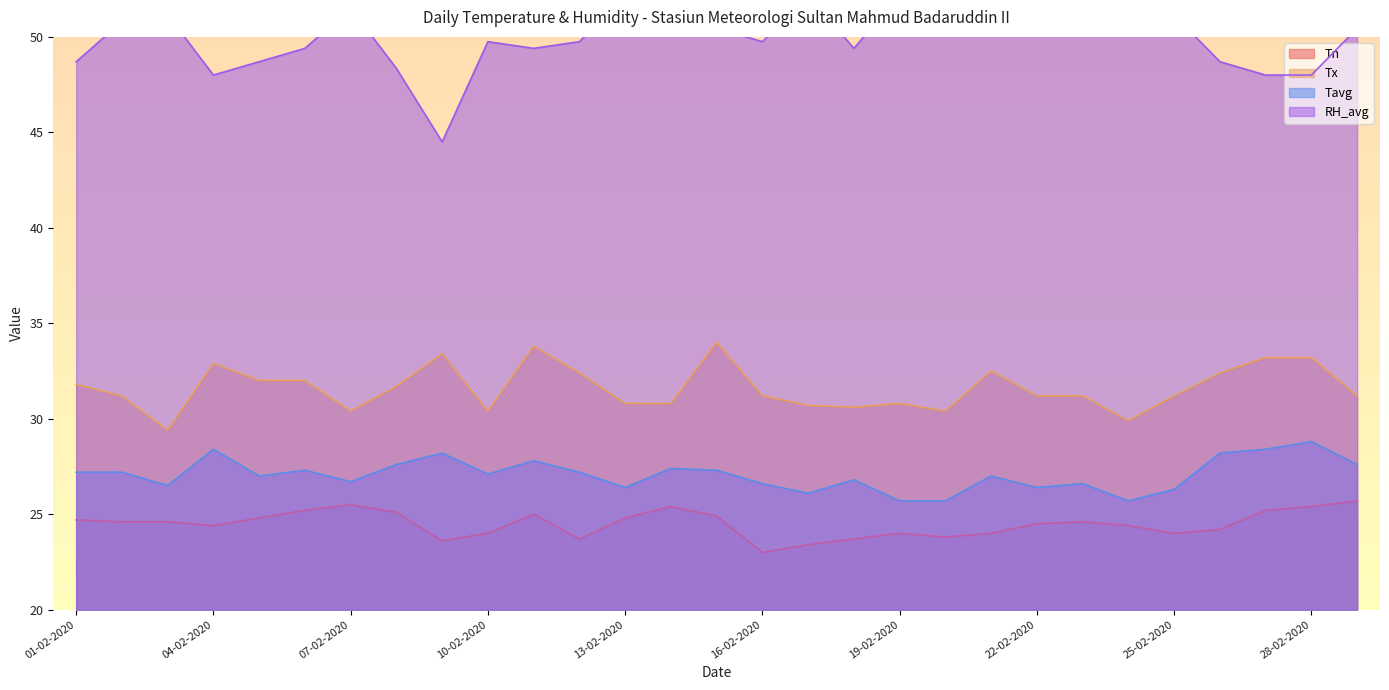

True or false: RH_avg and Tx intersect in this chart.

False